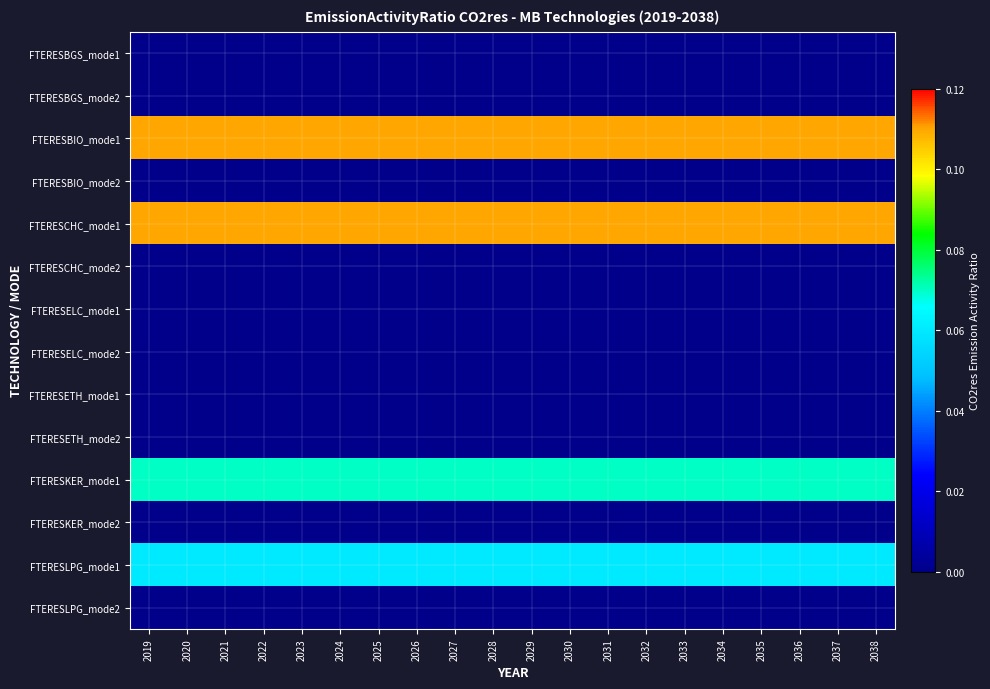

At how many categories does at least one series exceed 0?

20